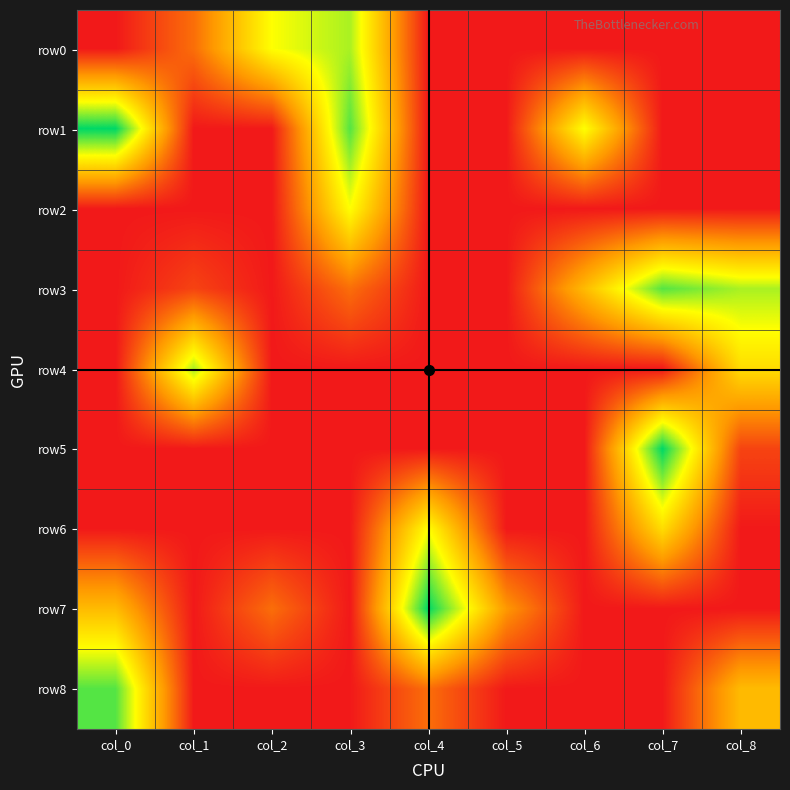

List the series in order of their peak value, lowest first.

row2, row6, row0, row4, row3, row8, row1, row5, row7